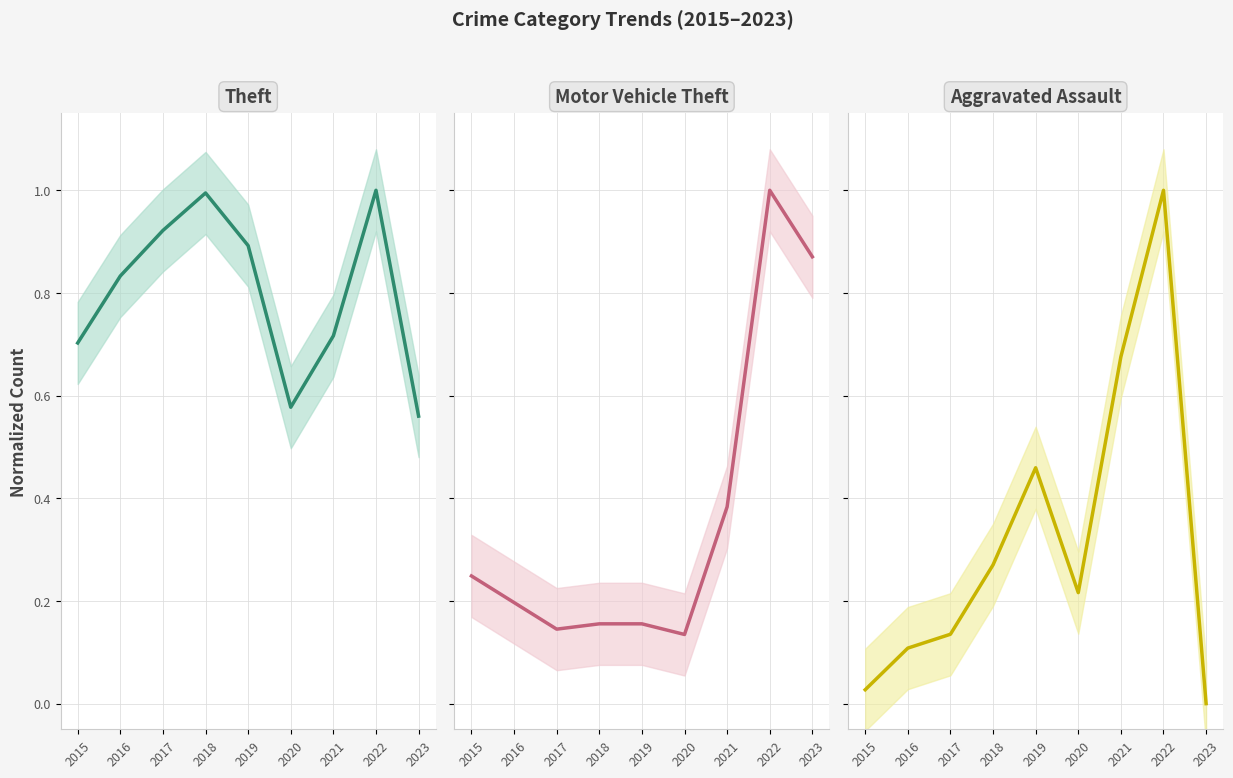

At which label does Aggravated Assault reach its minimum?

2023